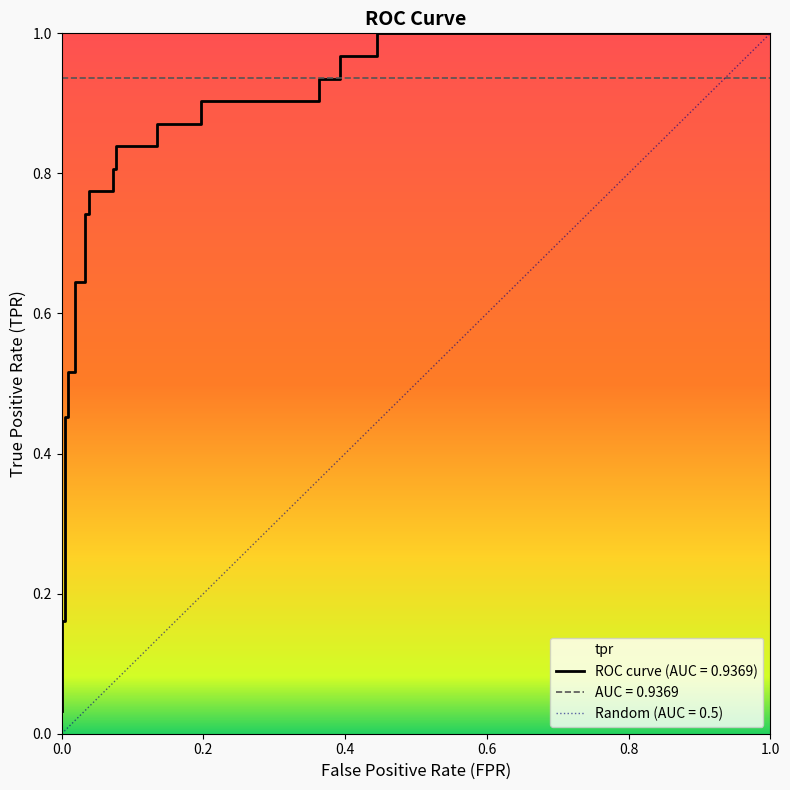

Is this an area chart (filled region under the line)?

No